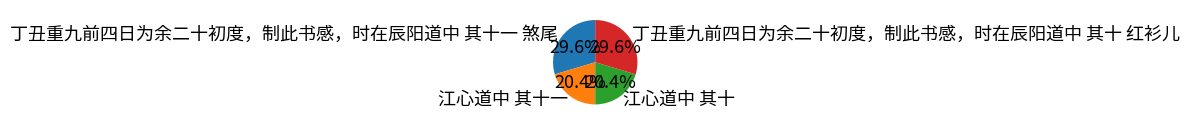

To the nearest percent, what is the difference between the largest and smallest slice percentages?

9%